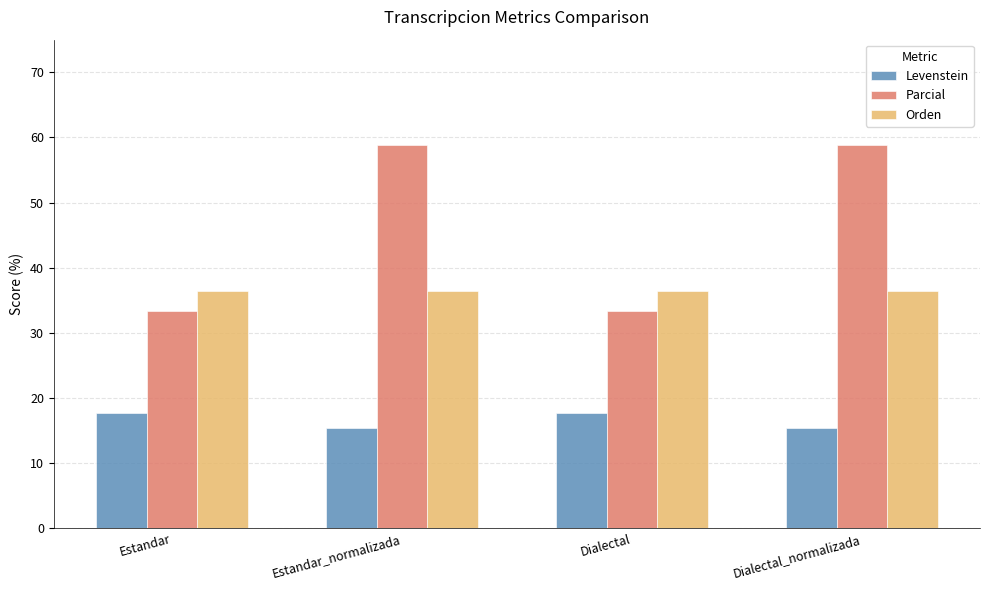

What is the label of the 3rd bar from the left?

Dialectal